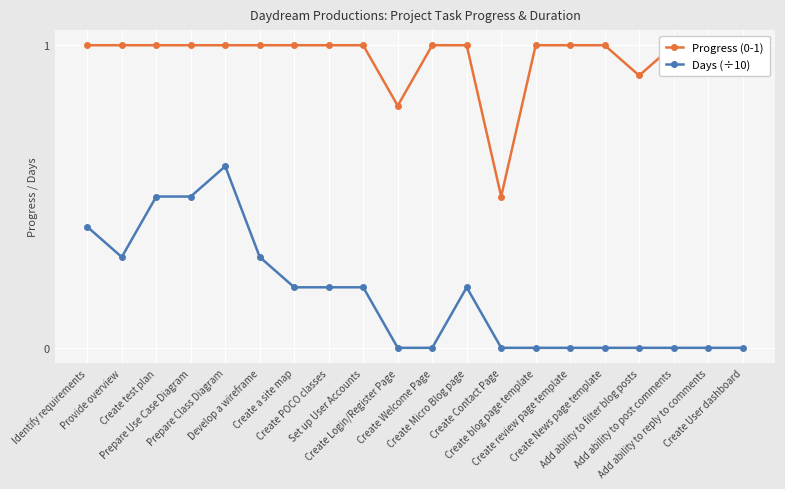

What is the sum of the Progress (0-1) values at Add ability to post comments and Create News page template?

2.0